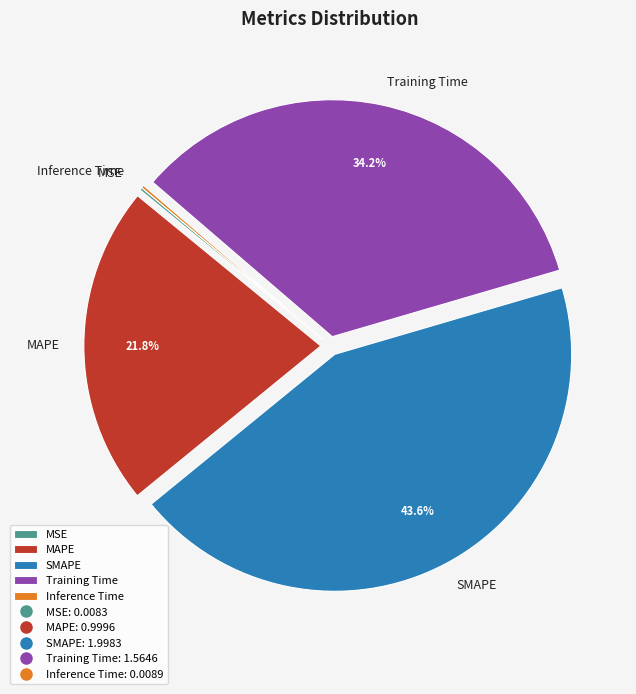

Which category has the biggest portion of the pie?

SMAPE